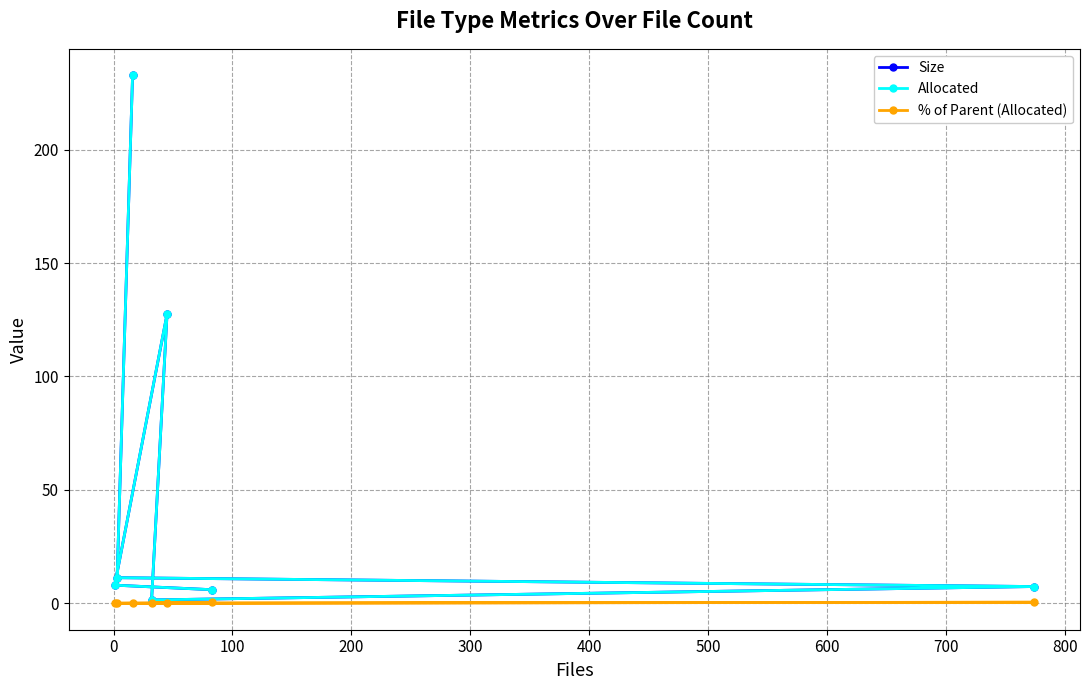

What is the value of the Size point at the 6th from the left?

6.0